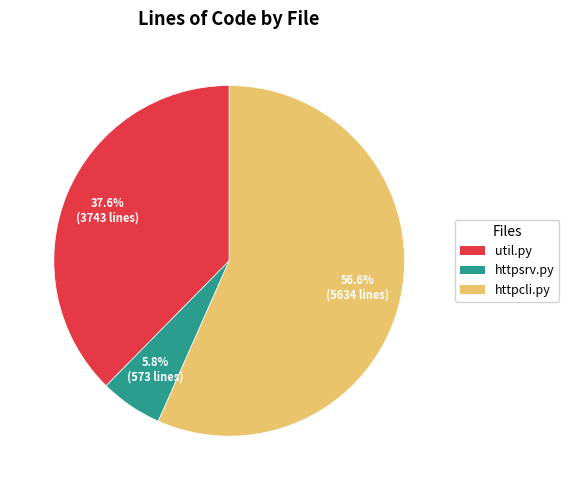

Rank the categories by value from lowest to highest.

httpsrv.py, util.py, httpcli.py